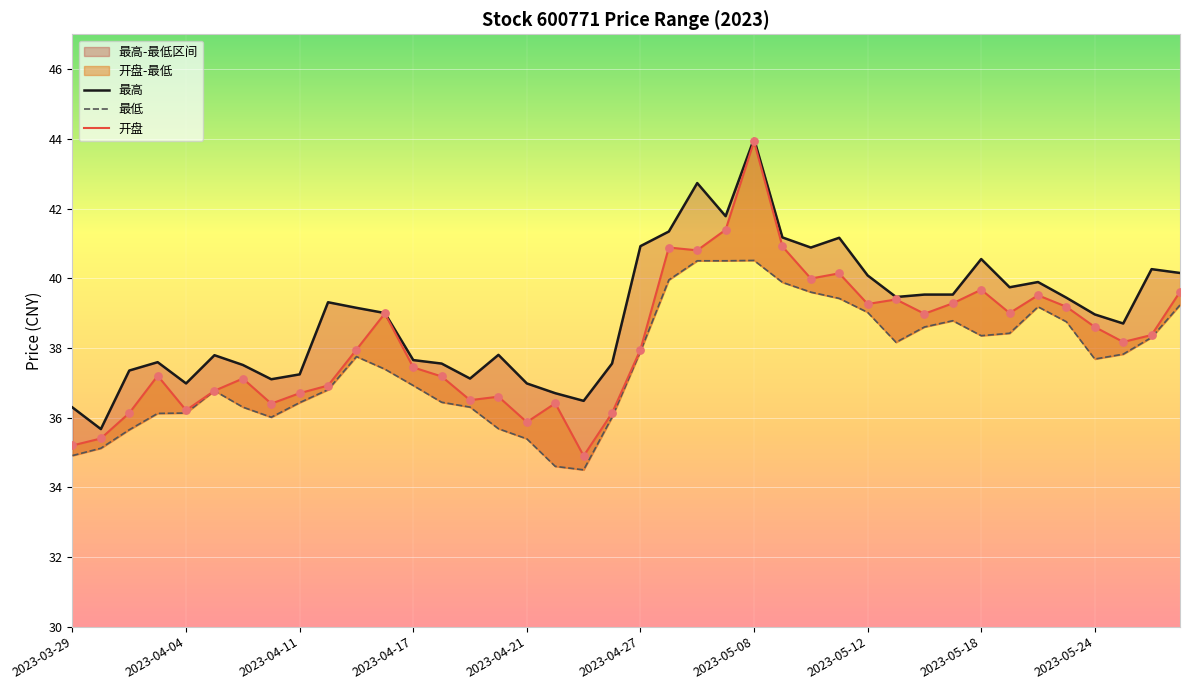

Which series has the largest Y range (max minus min)?

开盘